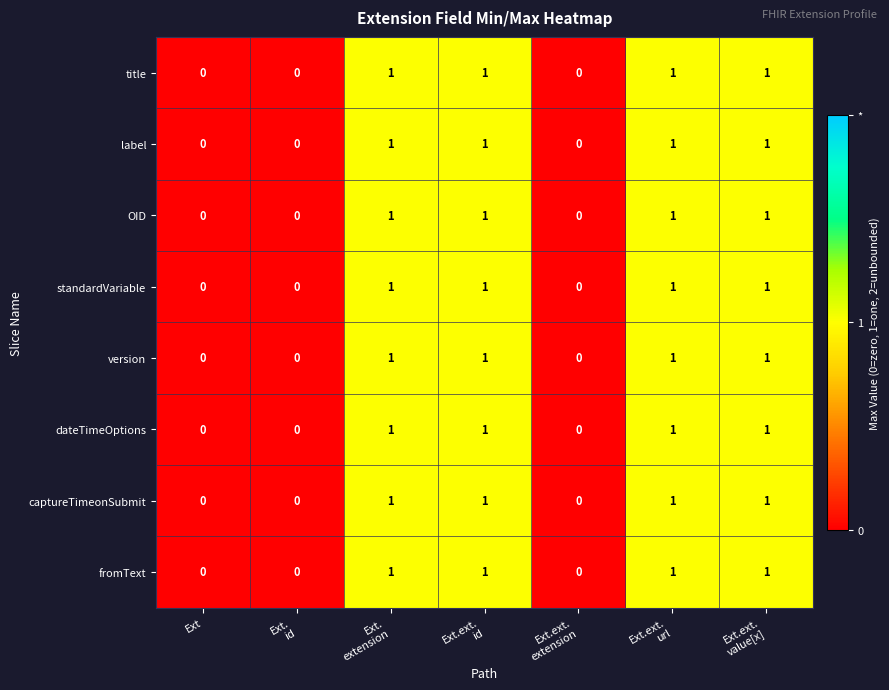

The captureTimeonSubmit series shows 0 at Ext. True or false?

True